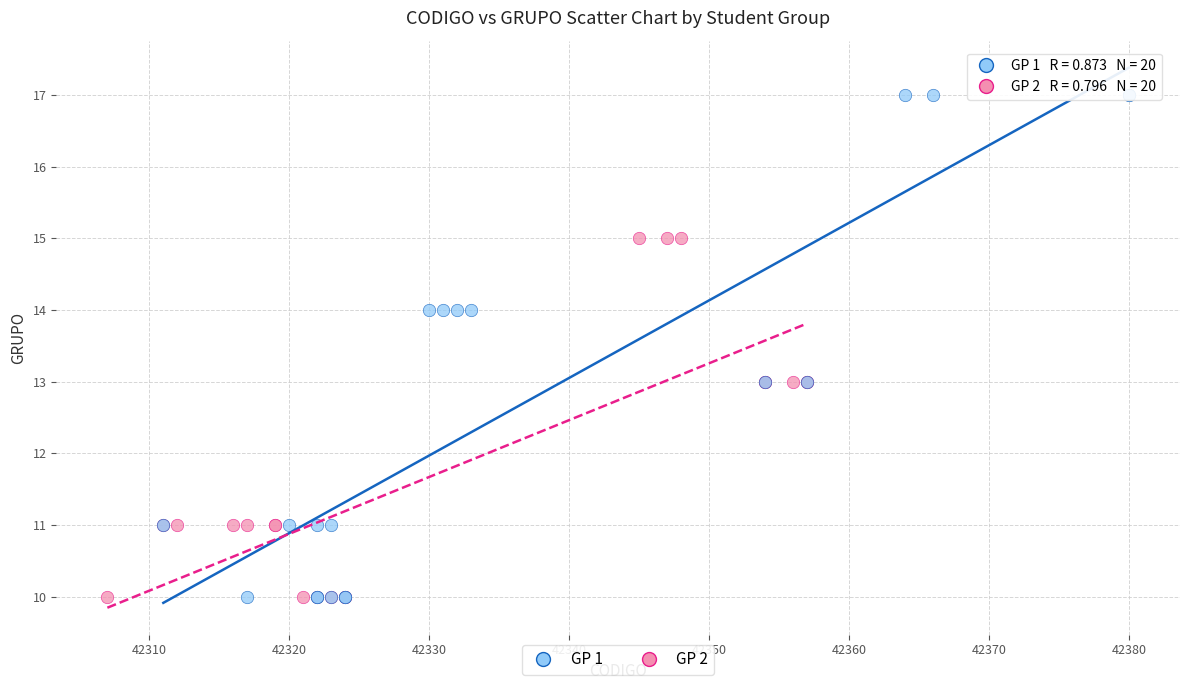

What are all the series names shown in the legend?

GP 1, GP 2